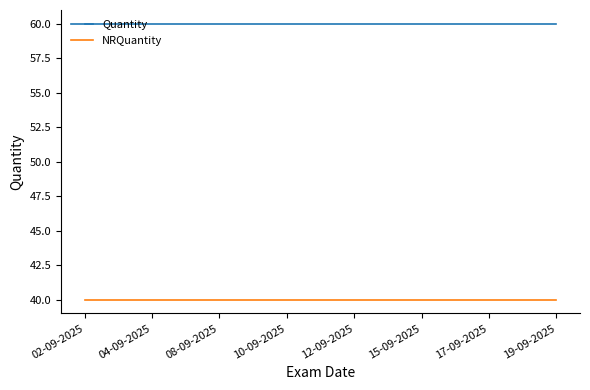

What are all the series names shown in the legend?

Quantity, NRQuantity